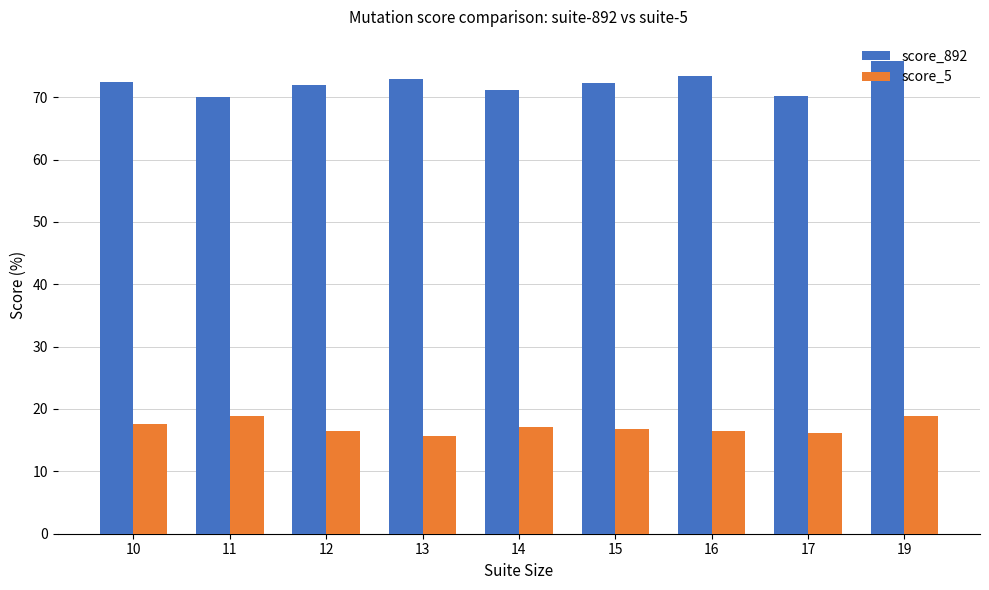

What is the sum of the score_892 values at 10 and 11?

142.4